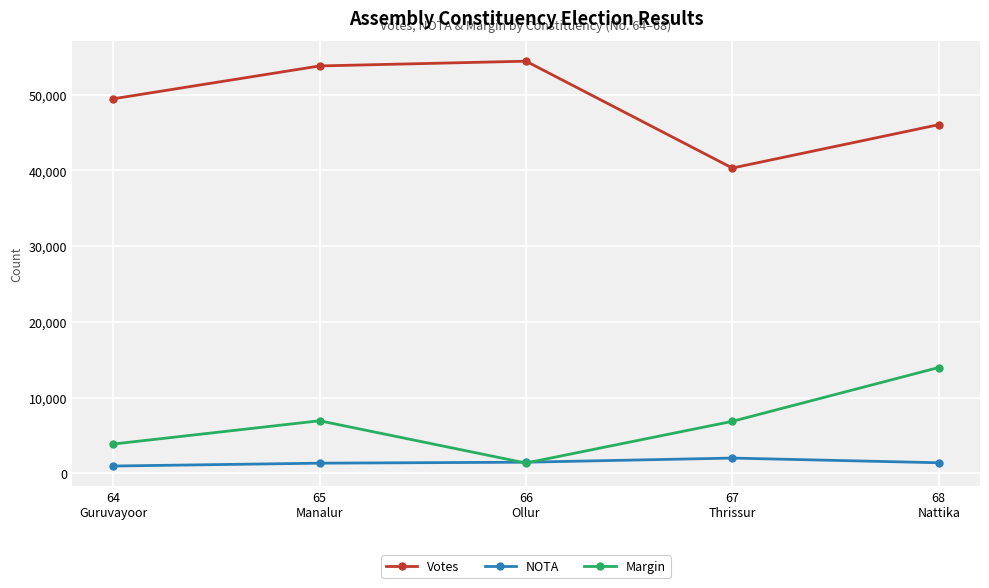

In Margin, how many points are higher than both neighbors (excluding endpoints)?

1